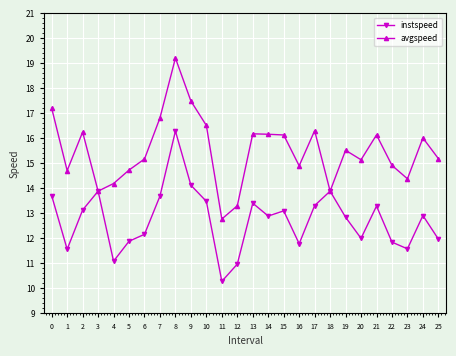

List the series in order of their overall mean, highest first.

avgspeed, instspeed